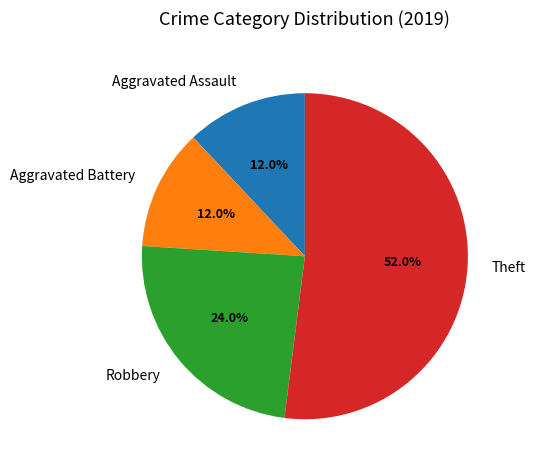

To the nearest percent, what portion does Theft represent?

52%